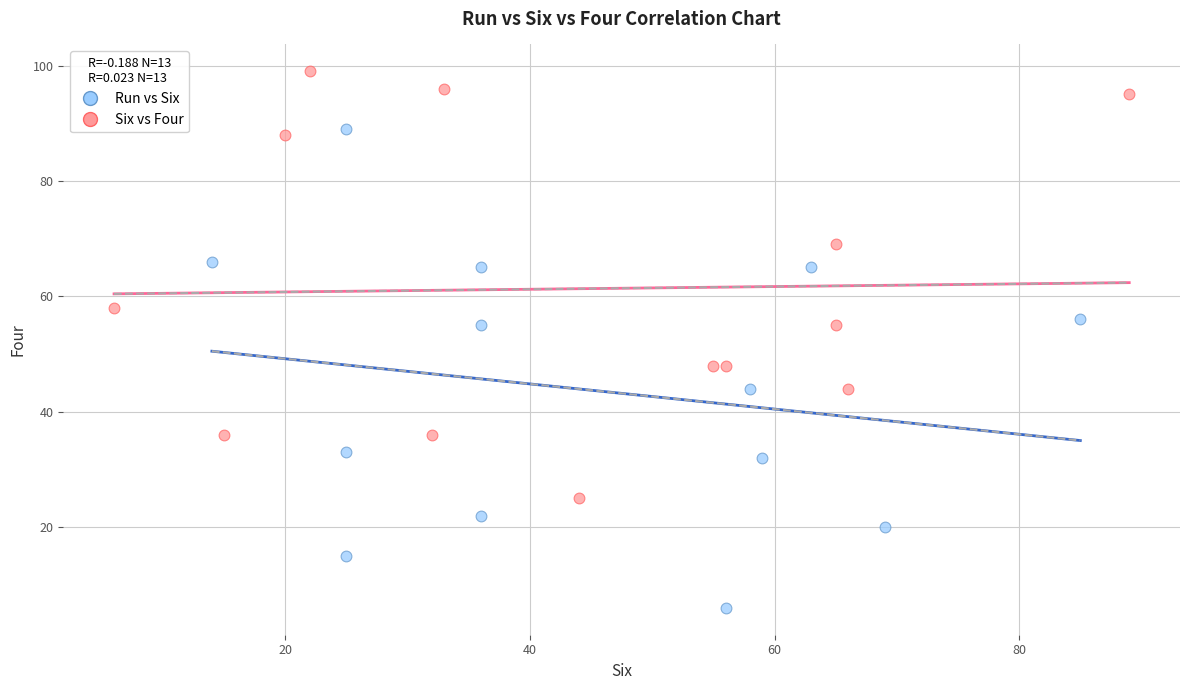

What are all the series names shown in the legend?

Run vs Six, Six vs Four